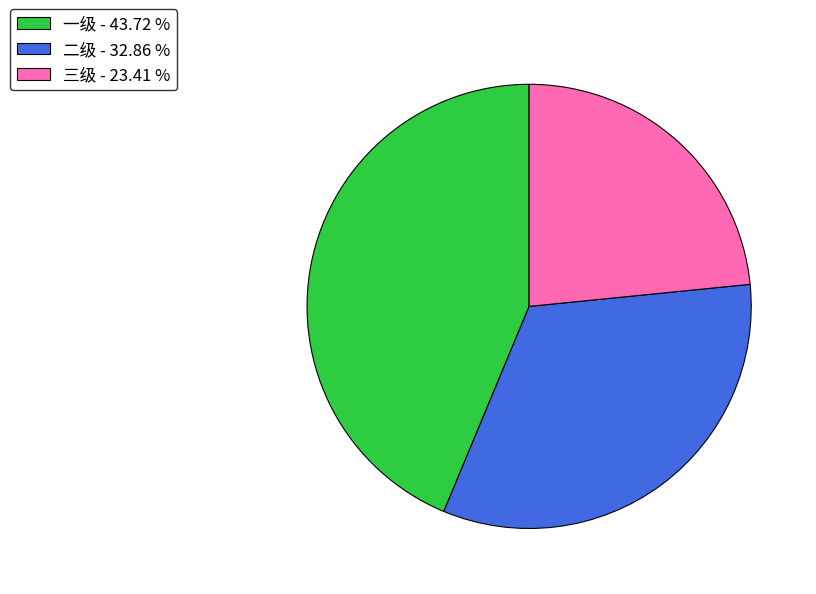

Which slice is the largest?

一级